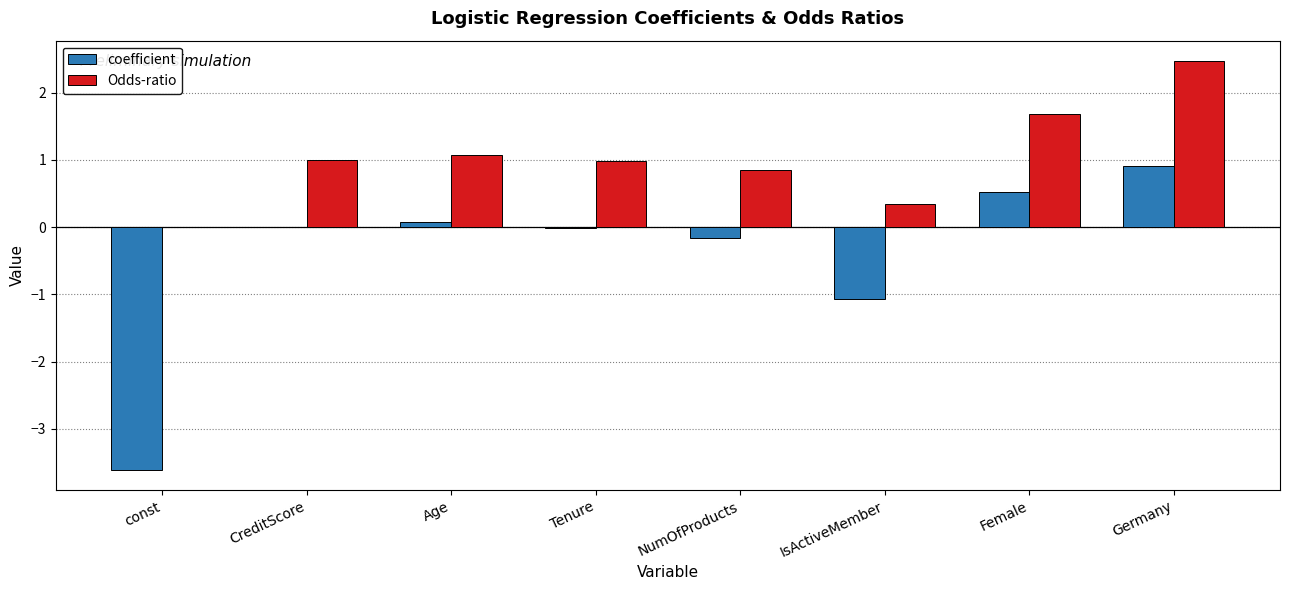

At which category is the sum across all series the highest?

Germany